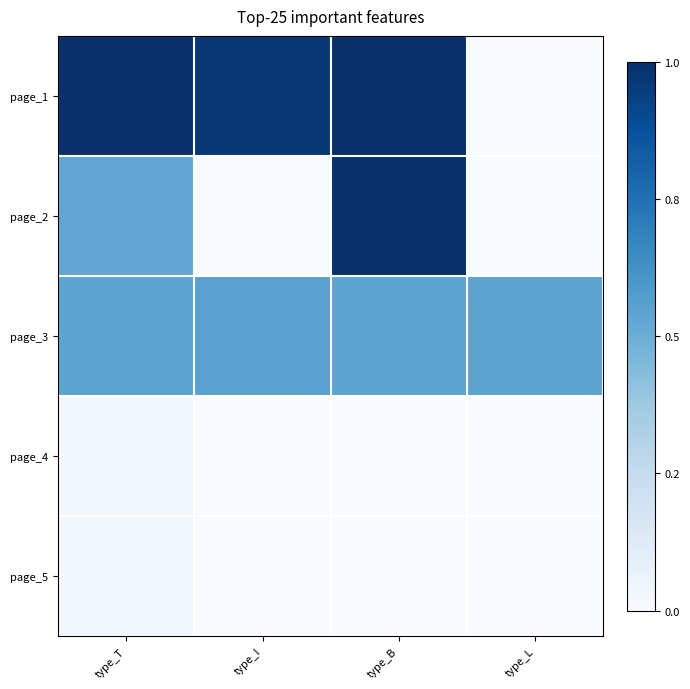

Which has a higher value, type_I or type_L?

type_I